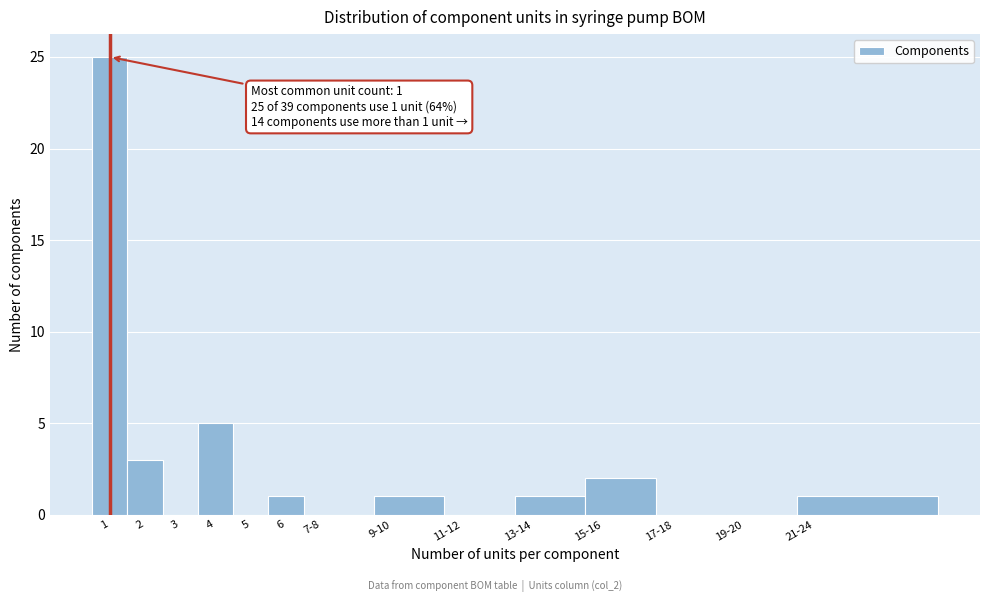

Reading left to right, what are all the values shown in this chart?

1=25	2=3	3=0	4=5	5=0	6=1	7-8=0	9-10=1	11-12=0	13-14=1	15-16=2	17-18=0	19-20=0	21-24=1